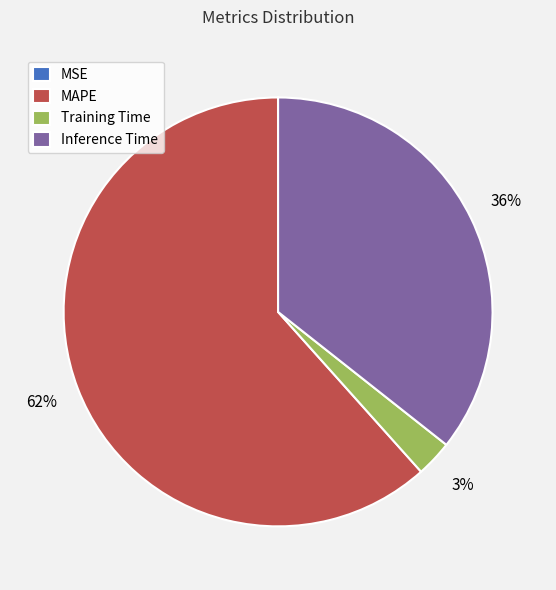

Between Training Time and MAPE, which is larger?

MAPE